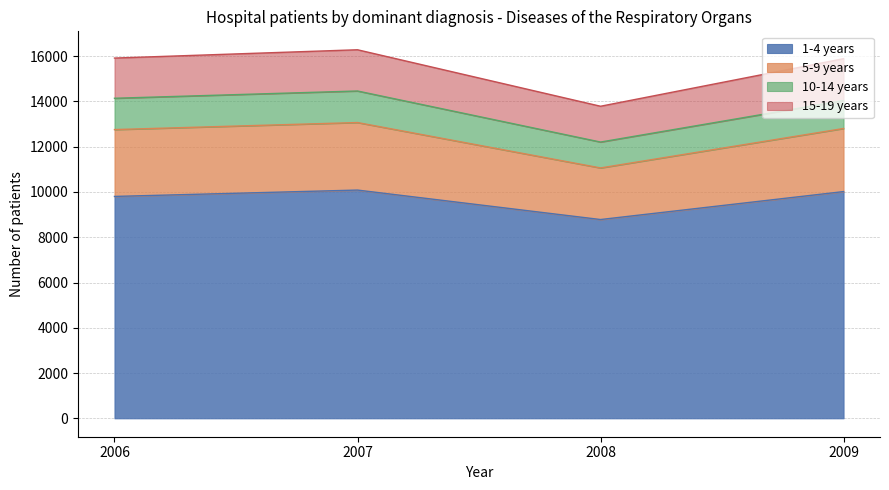

What are all the series names shown in the legend?

1-4 years, 5-9 years, 10-14 years, 15-19 years